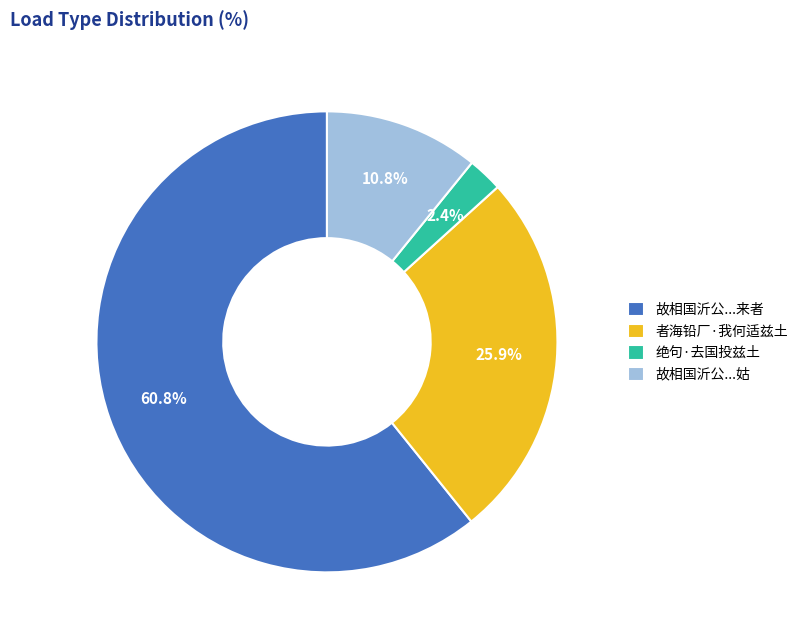

Does any single category account for the majority?

Yes